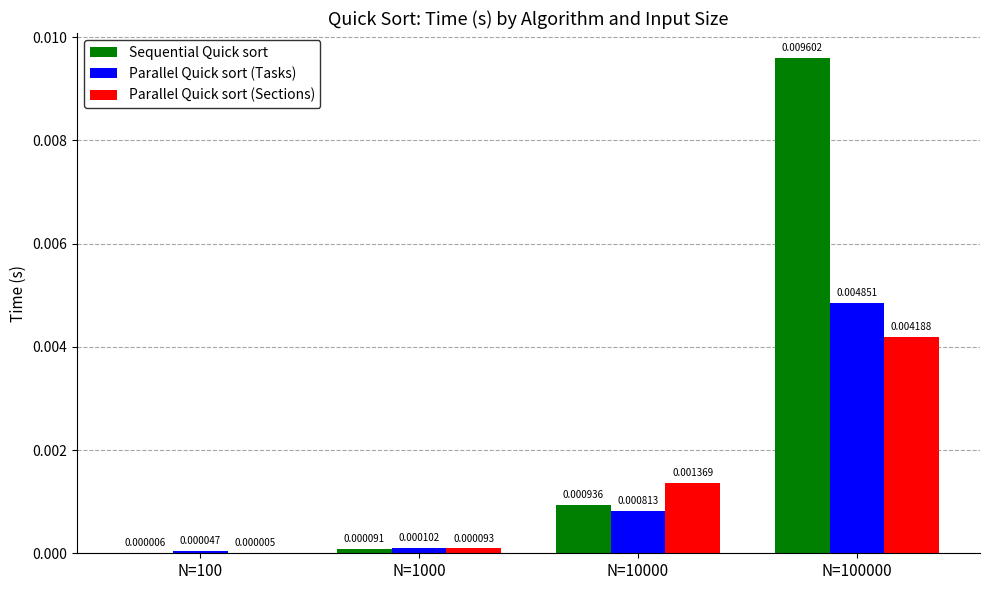

At which category is the sum across all series the highest?

N=100000